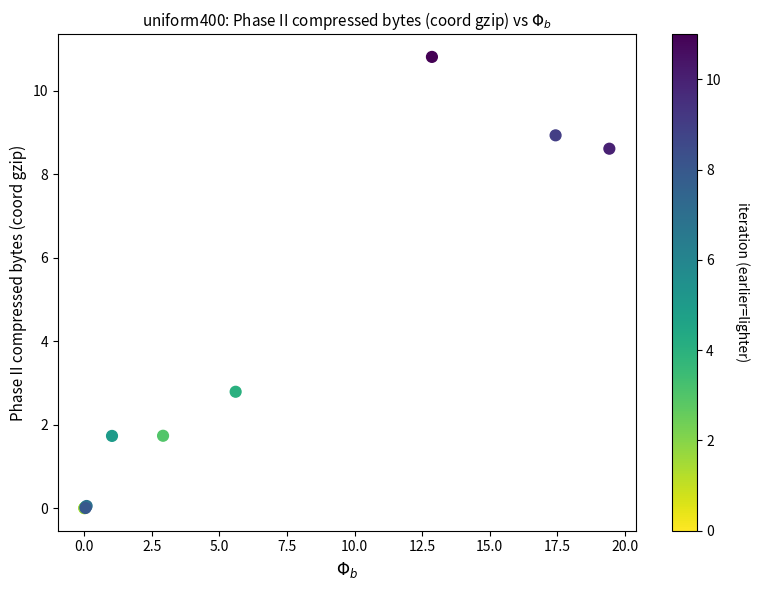

What Y value in the scatter plot is closest to 5?

2.8